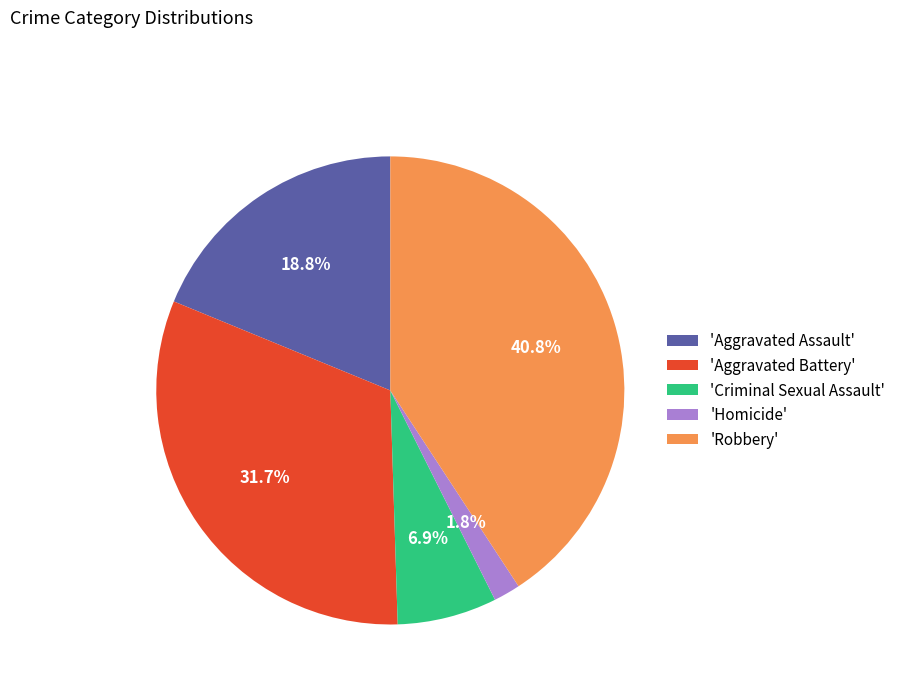

How much of the chart is everything except 'Homicide'?

98.2%